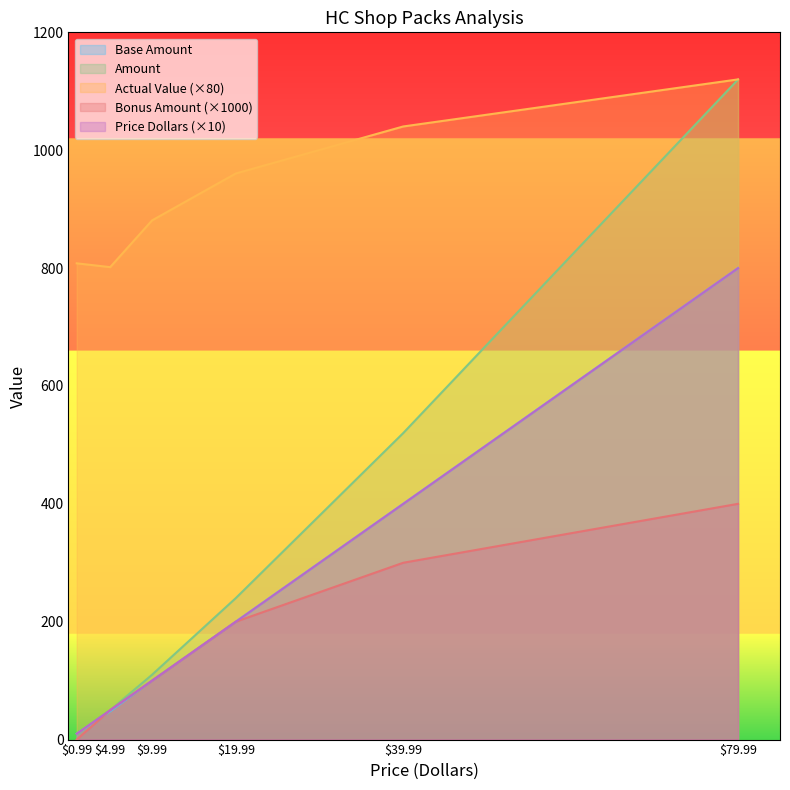

Reading right to left, what are all the values shown in this chart?

Base Amount: 800.0	400.0	200.0	100.0	48.0	10.0
Amount: 1120.0	520.0	240.0	110.0	50.0	10.0
Actual Value: 1120.1	1040.3	960.5	880.9	801.6	808.1
Bonus Amount: 400.0	300.0	200.0	100.0	50.0	0.0
Price Dollars: 799.9	399.9	199.9	99.9	49.9	9.9